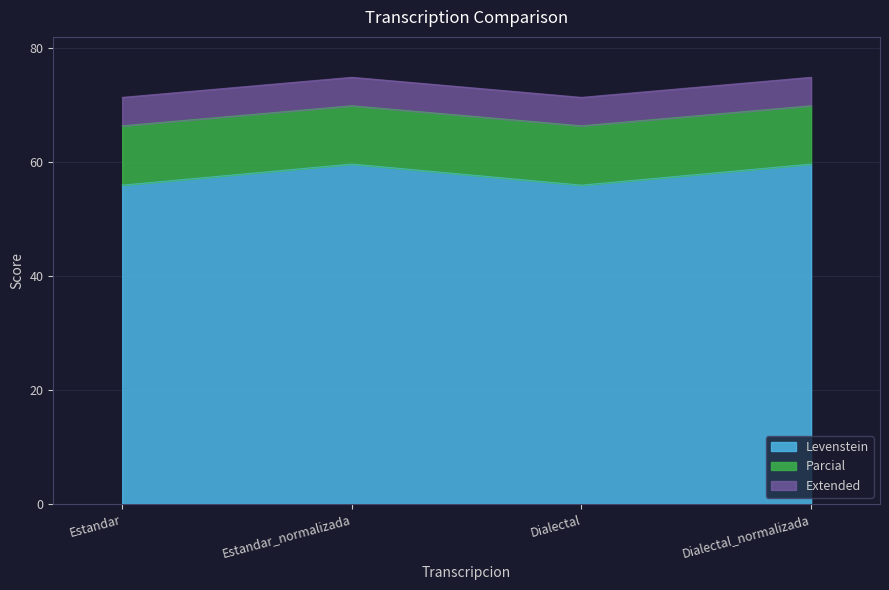

What position from the left is Estandar_normalizada?

2